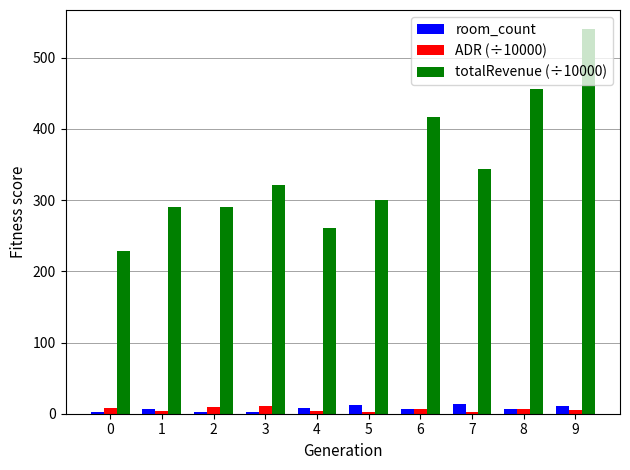

Is it true that ADR (÷10000) equals 6.0 at 6?

True